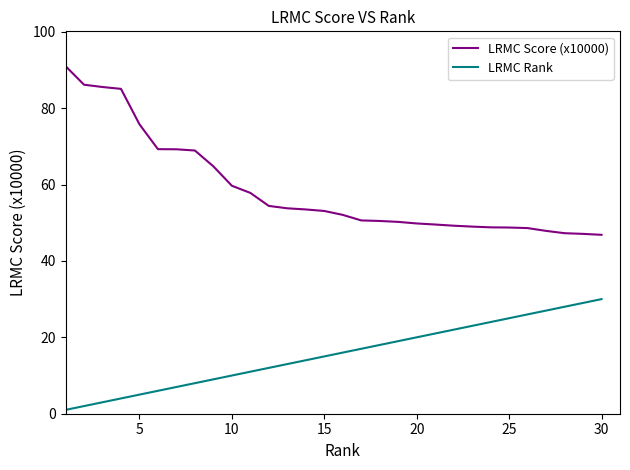

At how many categories does at least one series exceed 83?

4